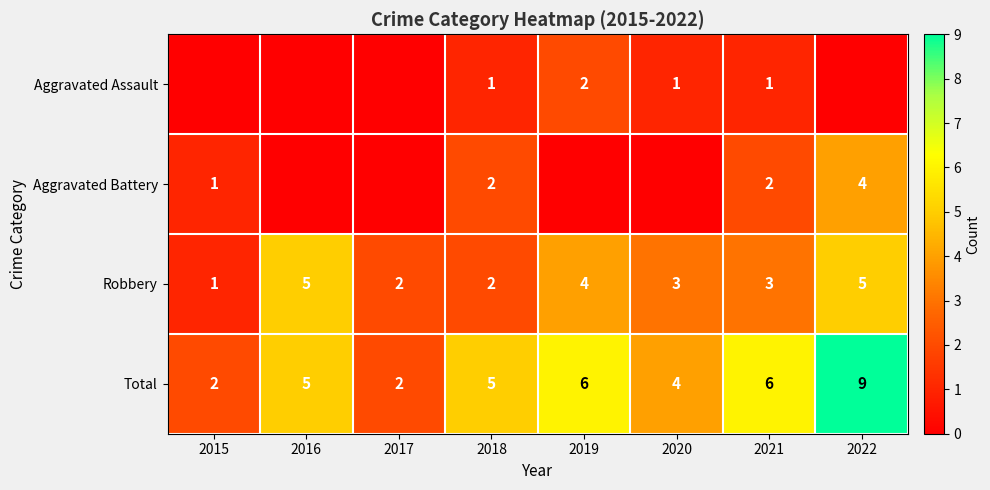

Count the Robbery values in the range 2 to 5.

7